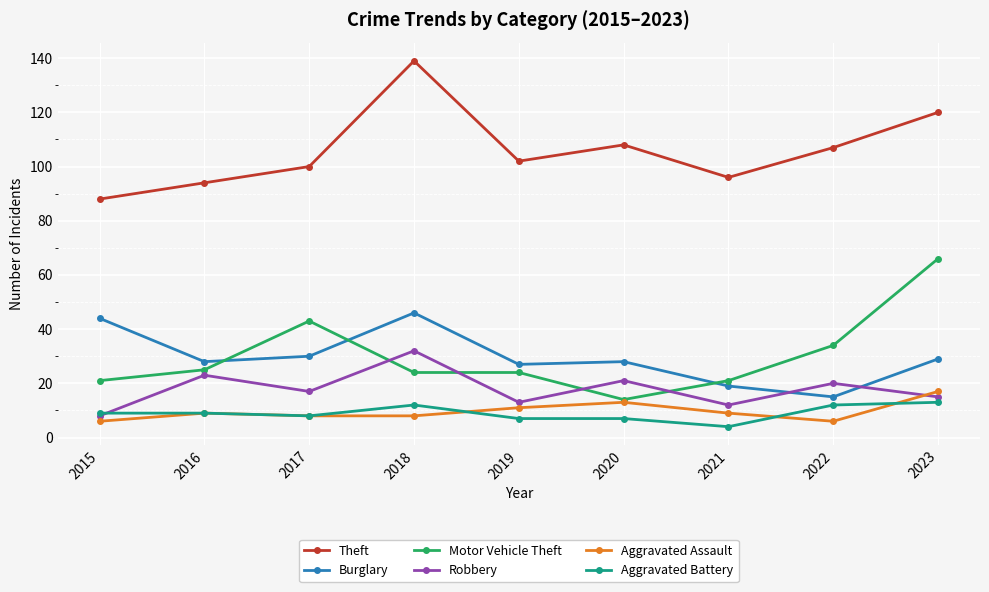

Reading right to left, extract all data points from this chart.

Theft: 2023=120	2022=107	2021=96	2020=108	2019=102	2018=139	2017=100	2016=94	2015=88
Burglary: 2023=29	2022=15	2021=19	2020=28	2019=27	2018=46	2017=30	2016=28	2015=44
Motor Vehicle Theft: 2023=66	2022=34	2021=21	2020=14	2019=24	2018=24	2017=43	2016=25	2015=21
Robbery: 2023=15	2022=20	2021=12	2020=21	2019=13	2018=32	2017=17	2016=23	2015=8
Aggravated Assault: 2023=17	2022=6	2021=9	2020=13	2019=11	2018=8	2017=8	2016=9	2015=6
Aggravated Battery: 2023=13	2022=12	2021=4	2020=7	2019=7	2018=12	2017=8	2016=9	2015=9